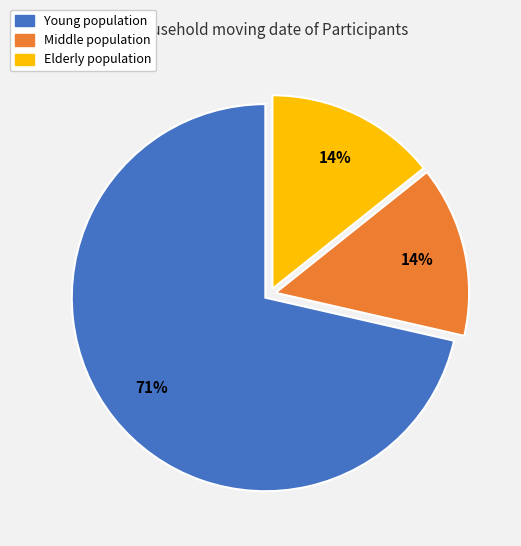

Which category has the biggest portion of the pie?

Young population